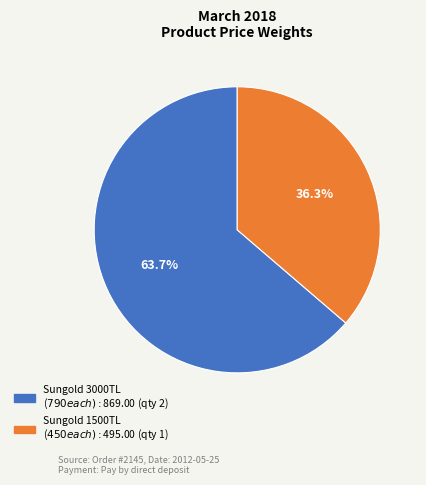

Does any single category account for the majority?

Yes